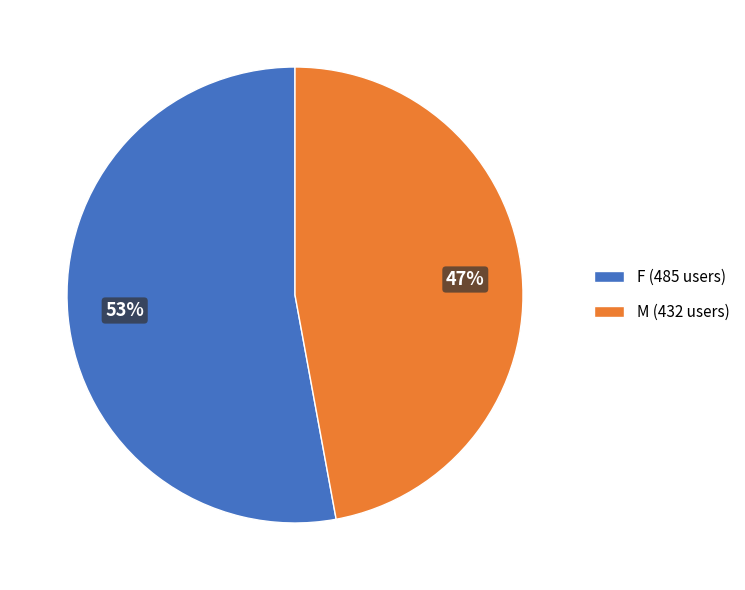

Combined, do M (432 users) and F (485 users) account for over 50%?

Yes